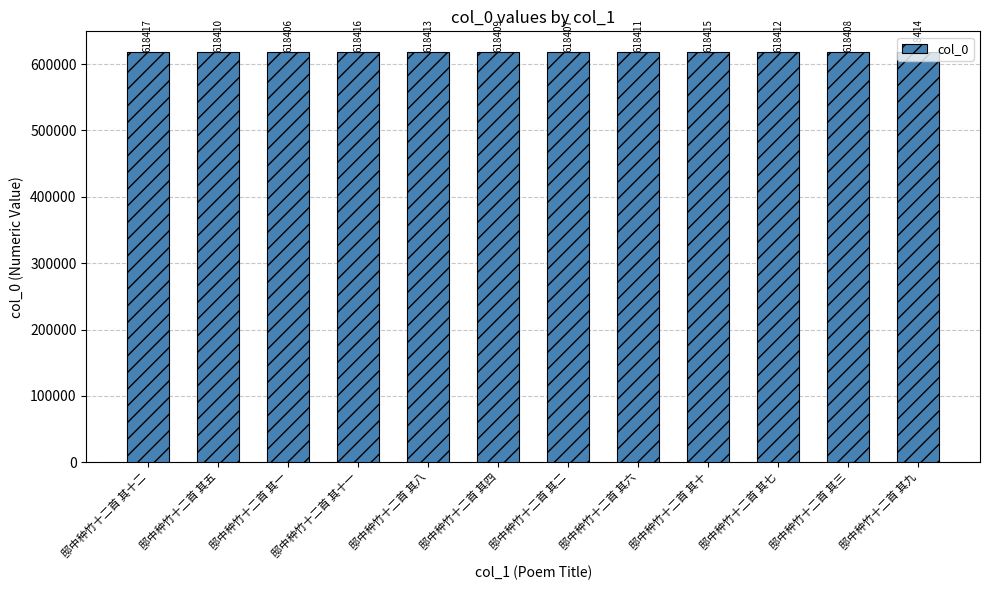

How many data points are less than 618412?

6